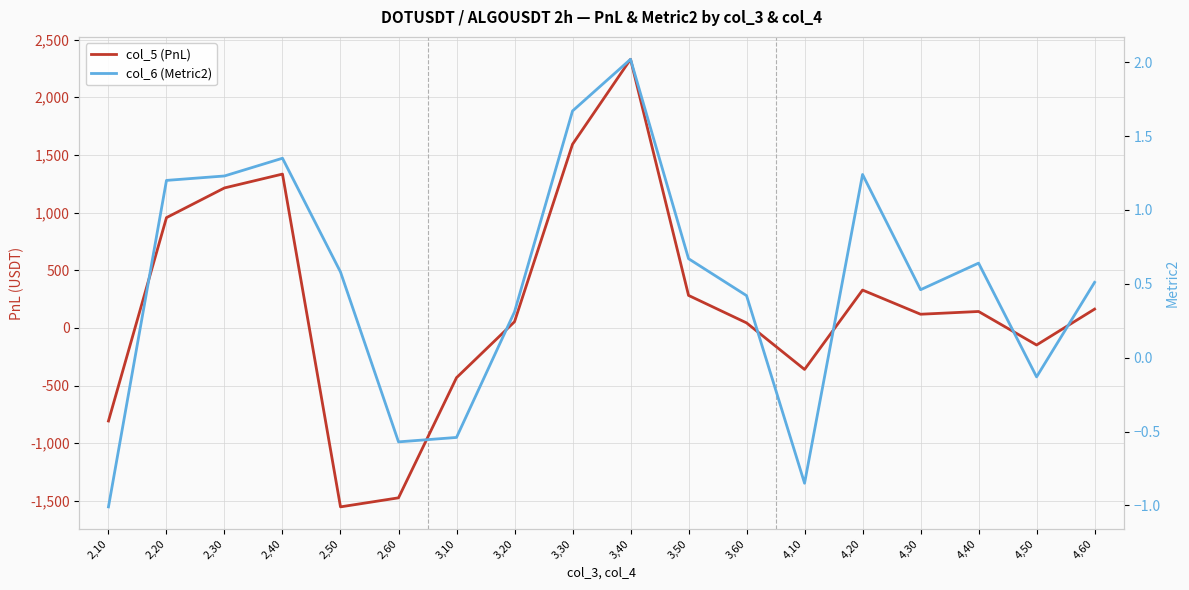

How many times do col_6 (Metric2) and col_5 (PnL) cross each other?

7